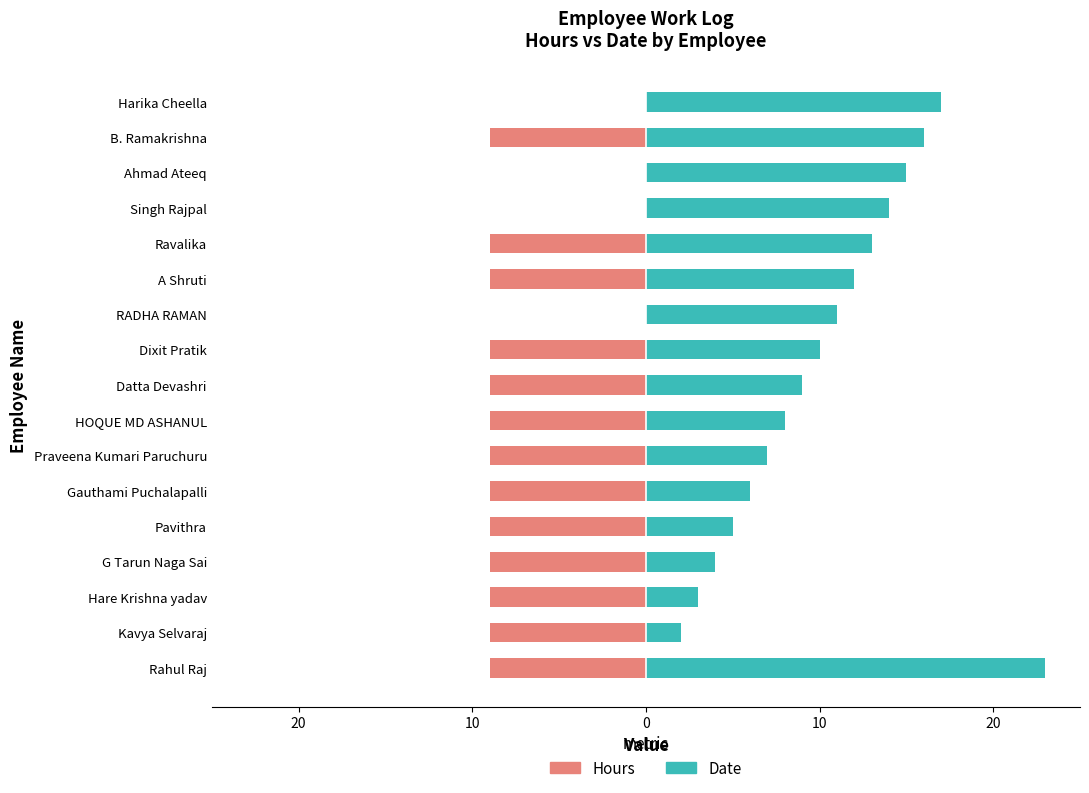

How many series are shown in this chart?

2